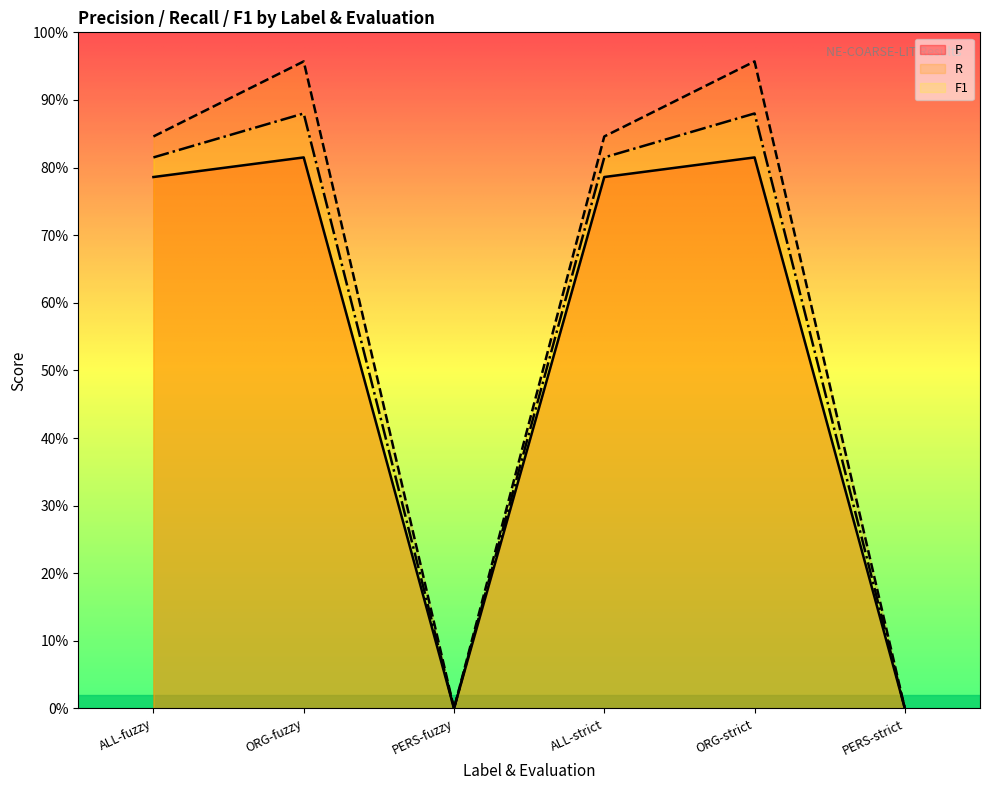

Between ALL-fuzzy and PERS-strict, which series saw the biggest shift?

R